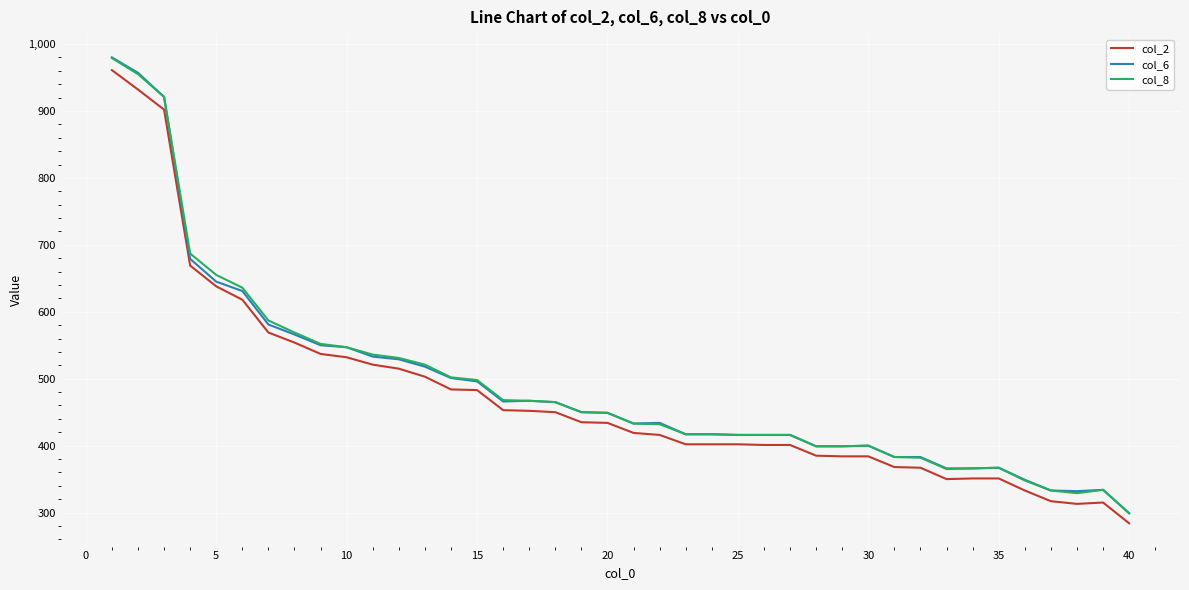

What is the greatest value displayed?

980